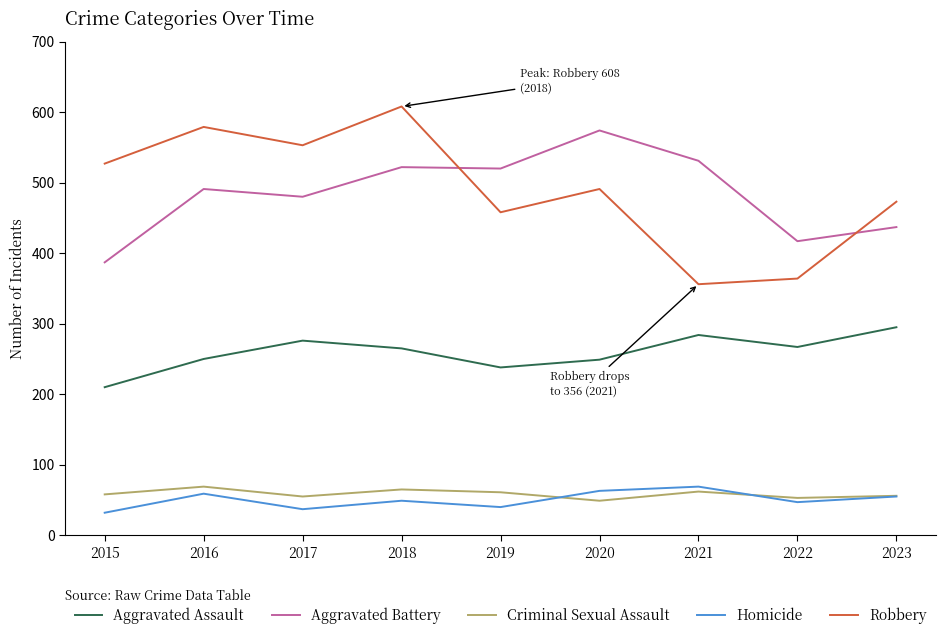

True or false: Aggravated Assault and Homicide cross at least once.

False